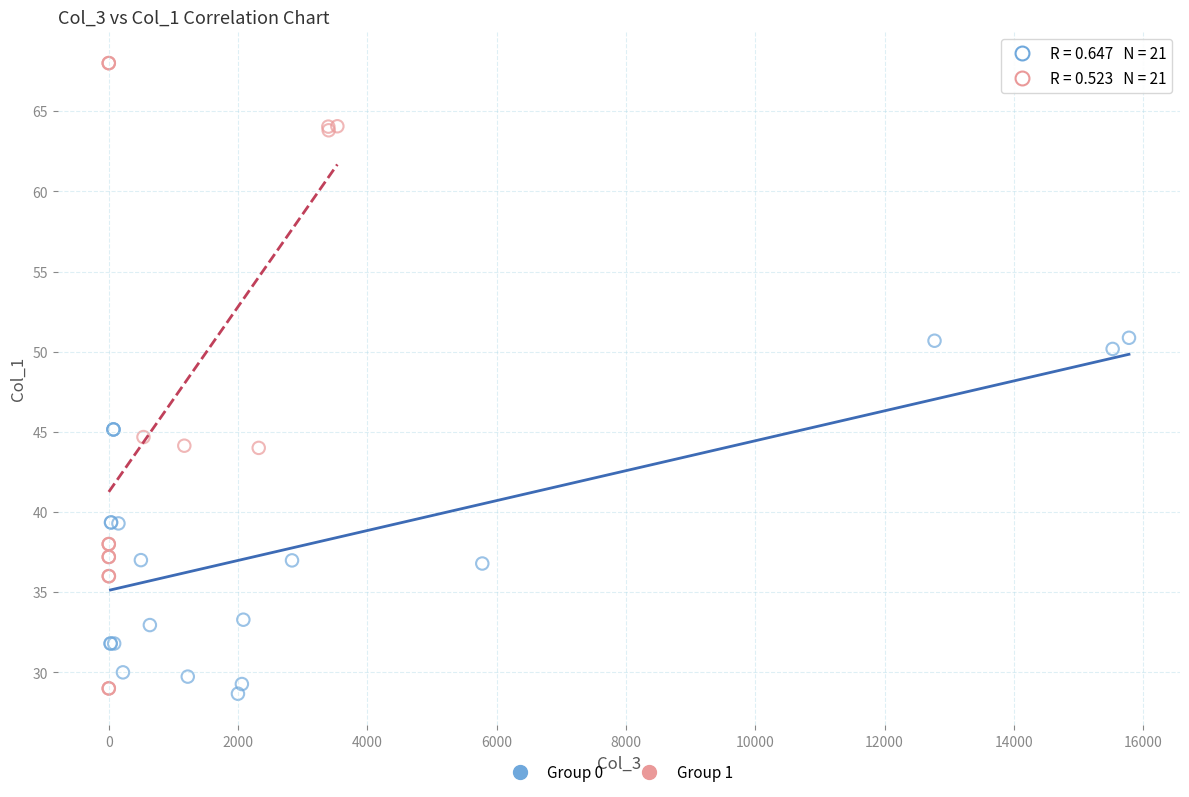

Which series has the widest spread of Y values?

Group 1